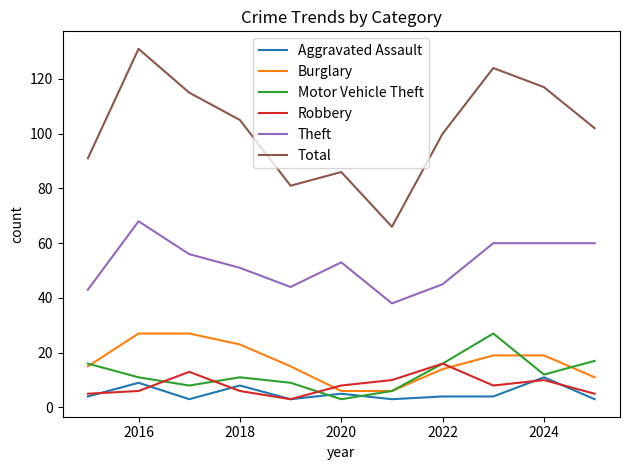

Which series has the widest spread of values?

Total